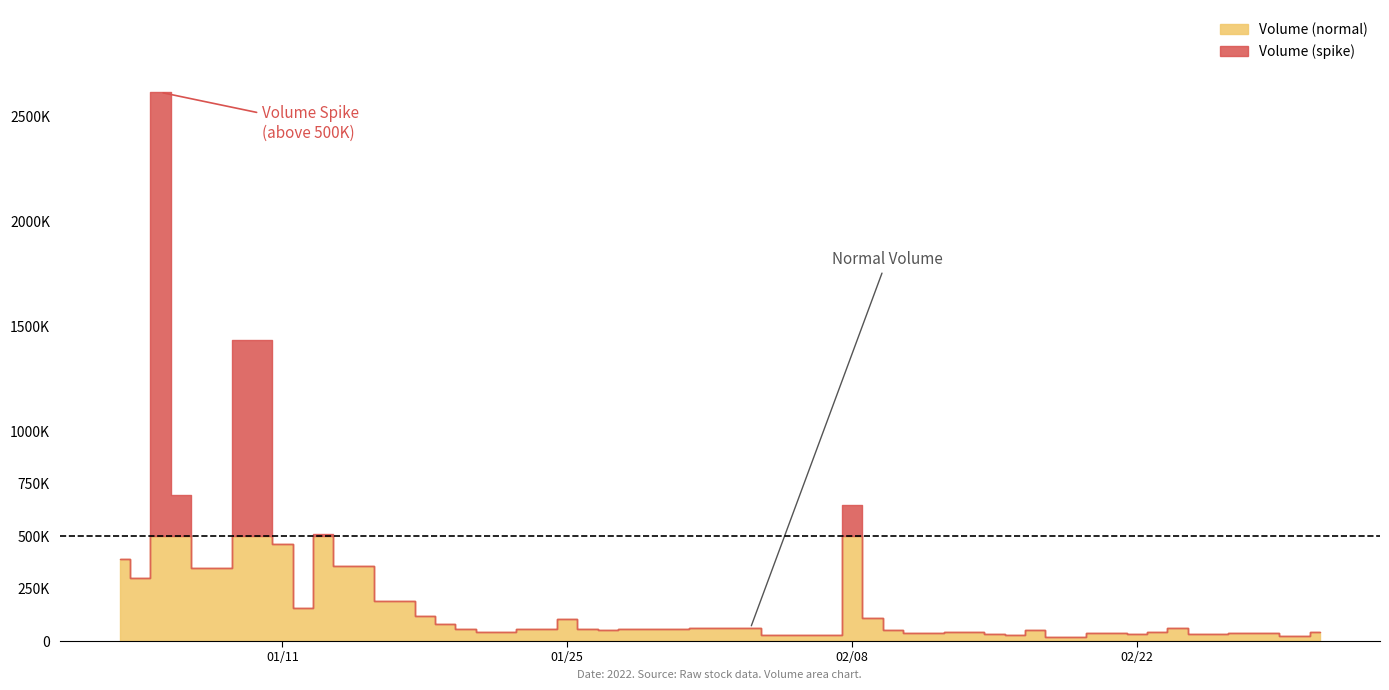

At which category does Volume (normal) reach its first local peak?

2